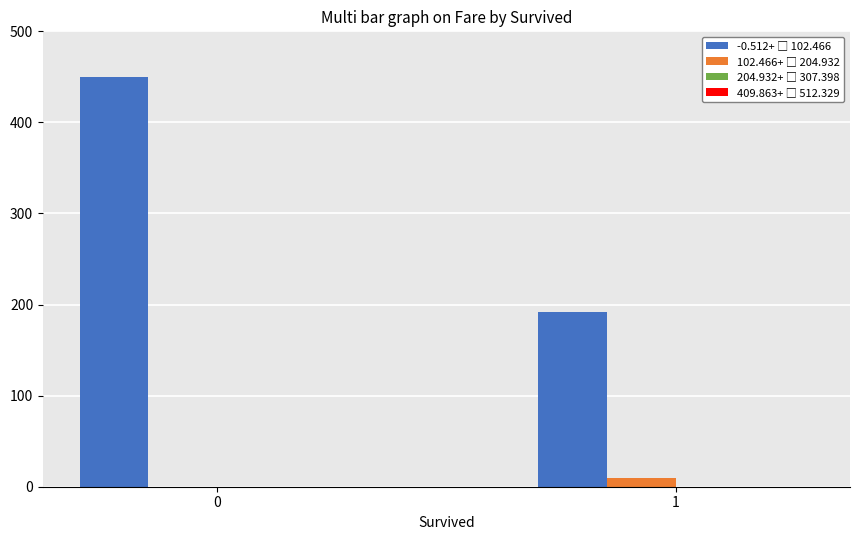

What is the maximum value shown in the chart?

449.5